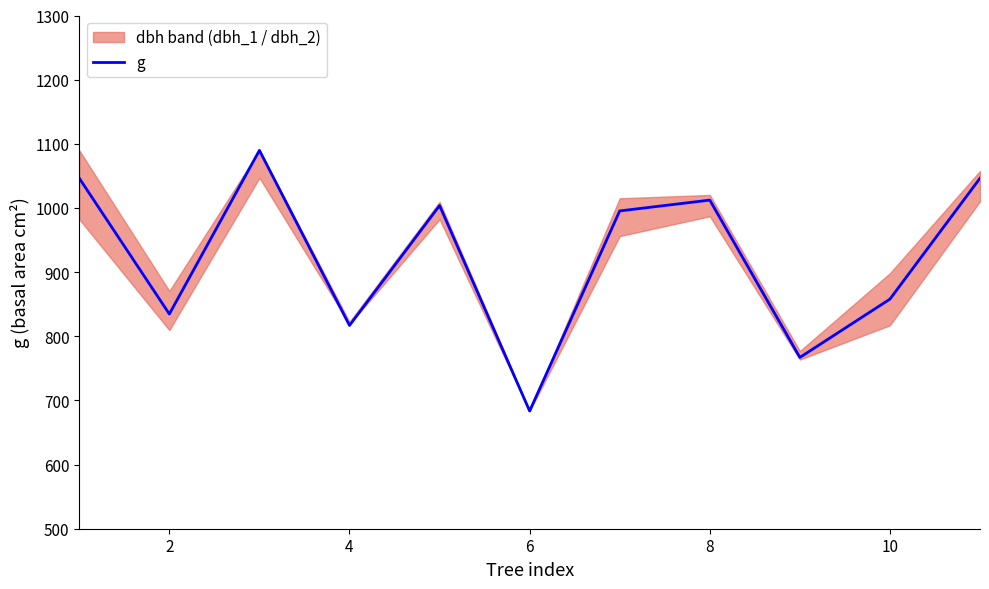

What is the change in value from 0 to 9?

-188.5